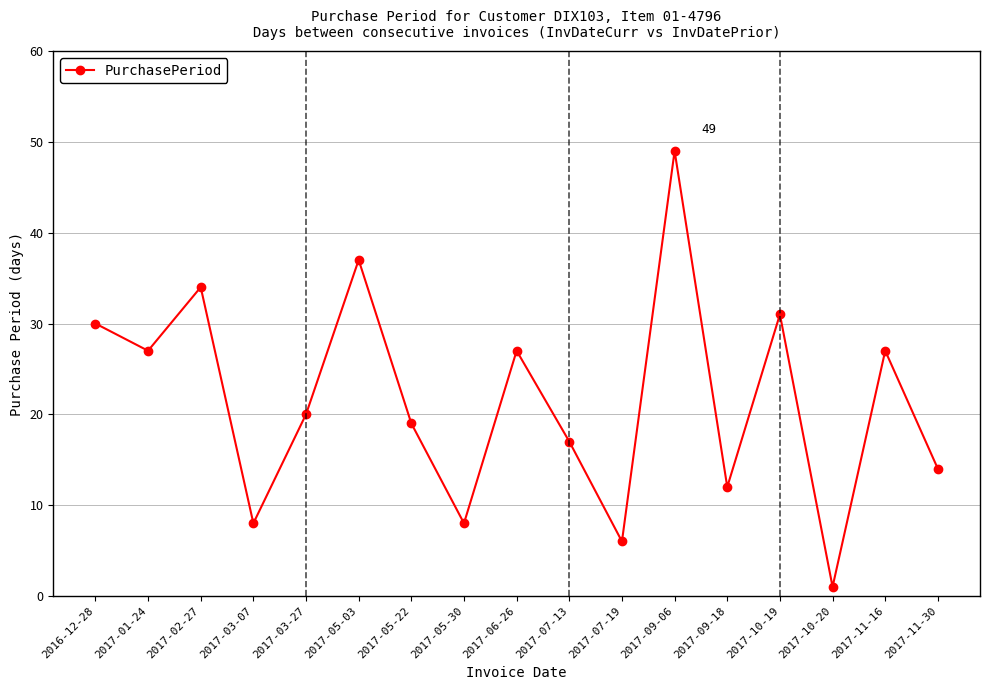

Which has a higher value, 2017-09-06 or 2017-09-18?

2017-09-06